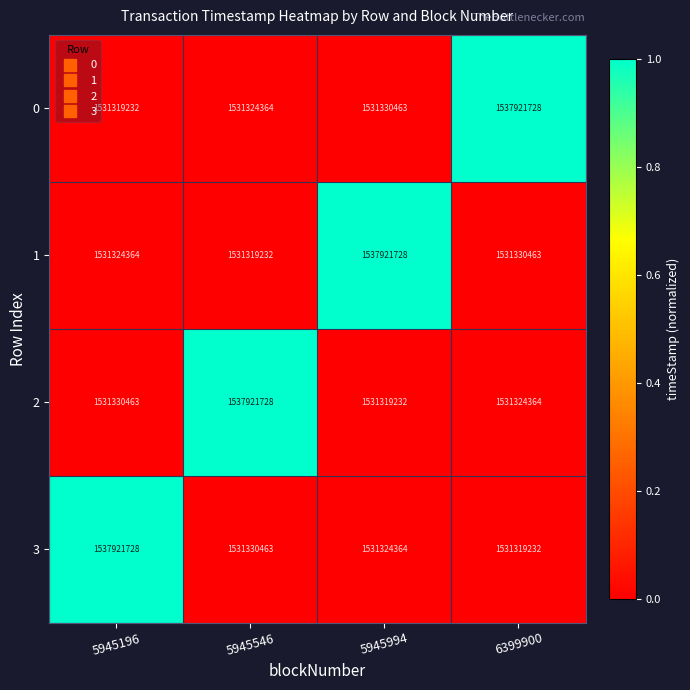

What is the difference between the maximum and second lowest values in the 1 series?

6597364